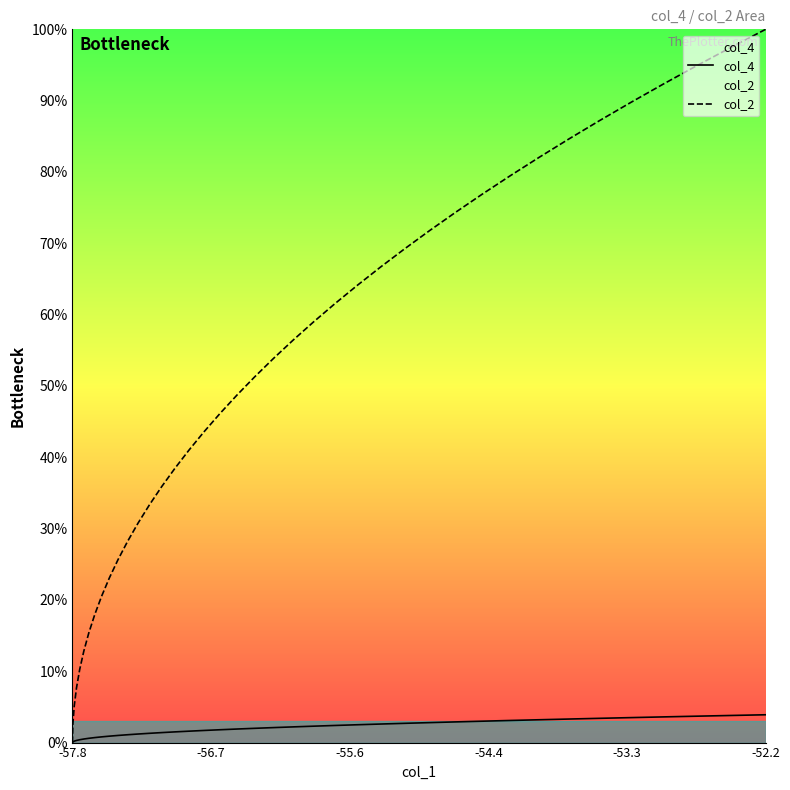

Reading right to left, list all the values displayed in this chart.

col_4: 0.0	0.0	0.0	0.0	0.0	0.0	0.0	0.0	0.0	0.0	0.0	0.0	0.0	0.0	0.0	0.0	0.0	0.0	0.0	0.0	0.0	0.0	0.0	0.0	0.0	0.0	0.0	0.0	0.0	0.0	0.0	0.0	0.0	0.0	0.0	0.0	0.0	0.0	0.0	0.0
col_2: 1.0	1.0	0.9	0.9	0.9	0.9	0.8	0.8	0.8	0.8	0.7	0.7	0.7	0.7	0.6	0.6	0.6	0.6	0.5	0.5	0.5	0.5	0.4	0.4	0.4	0.4	0.3	0.3	0.3	0.3	0.2	0.2	0.2	0.2	0.1	0.1	0.1	0.1	0.0	0.0